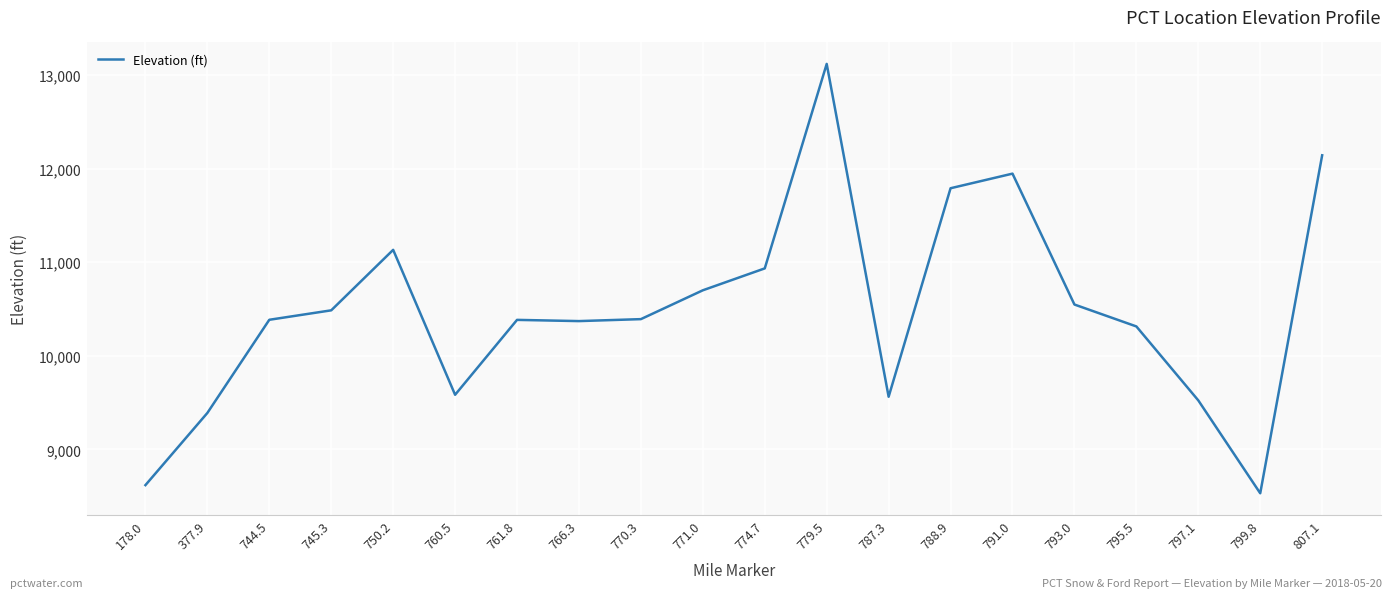

What value does the data have at 770.3?

10392